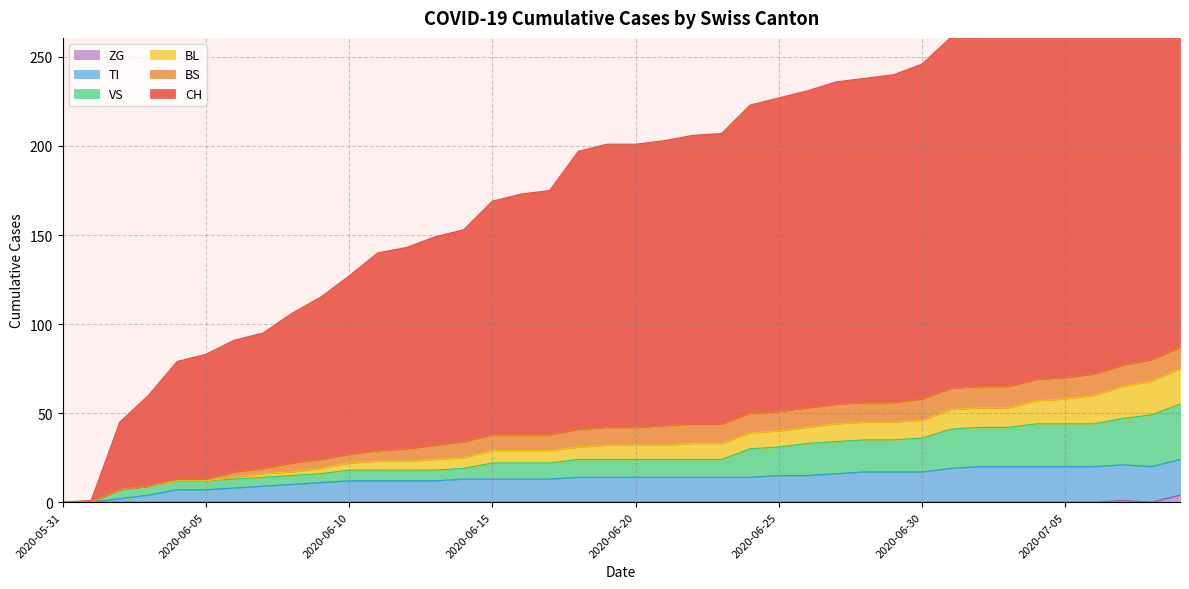

What is the value of the VS point at the 29th from the left?

35